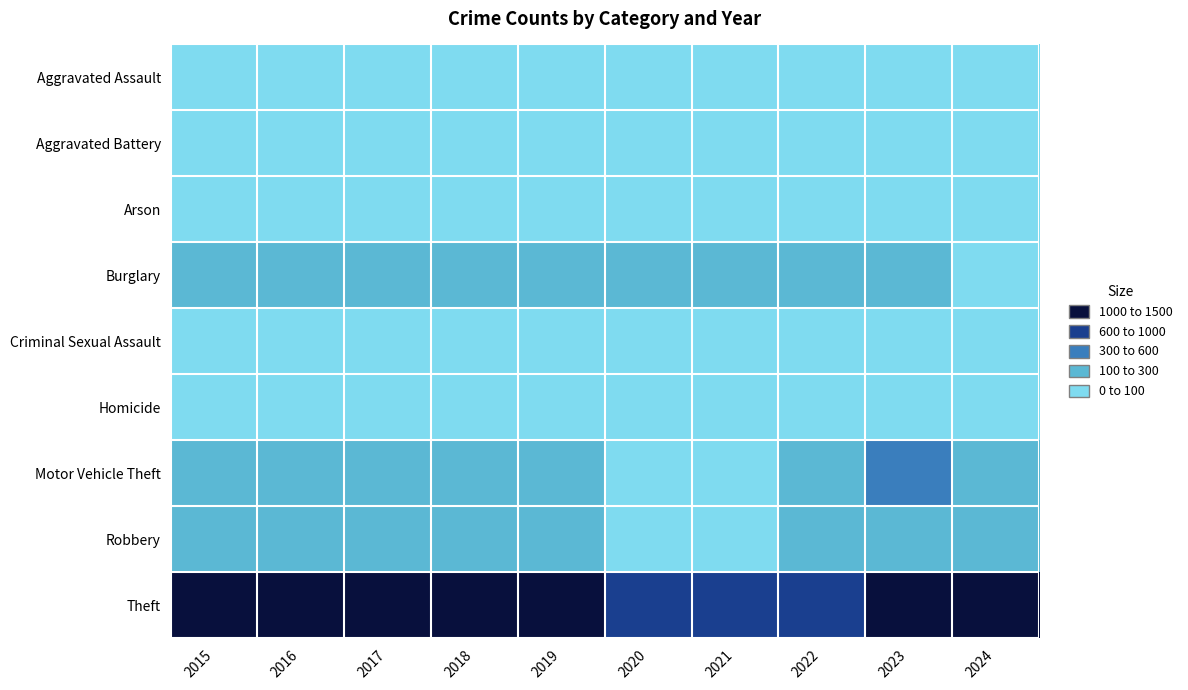

Which series has the largest total across all categories?

Theft